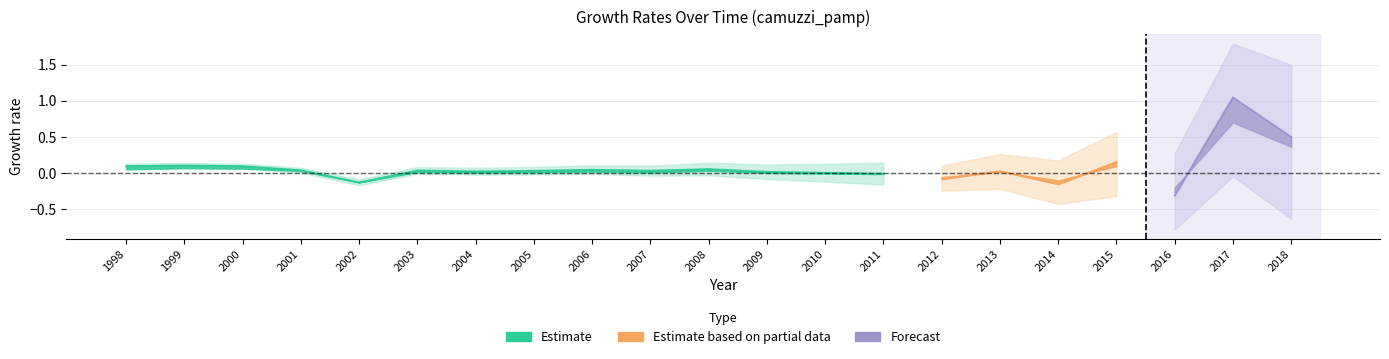

What is the difference between the highest and lowest values at 2010?

0.1